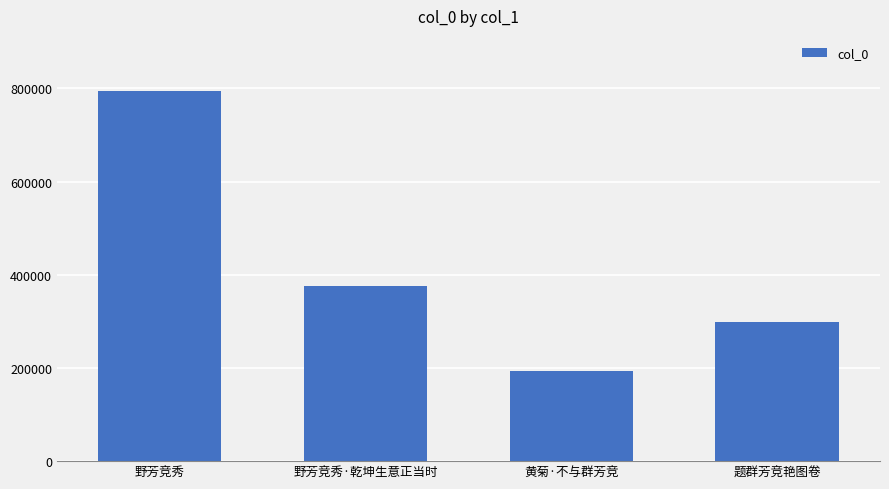

The chart shows a value of 93276 at 黄菊·不与群芳竞. True or false?

False